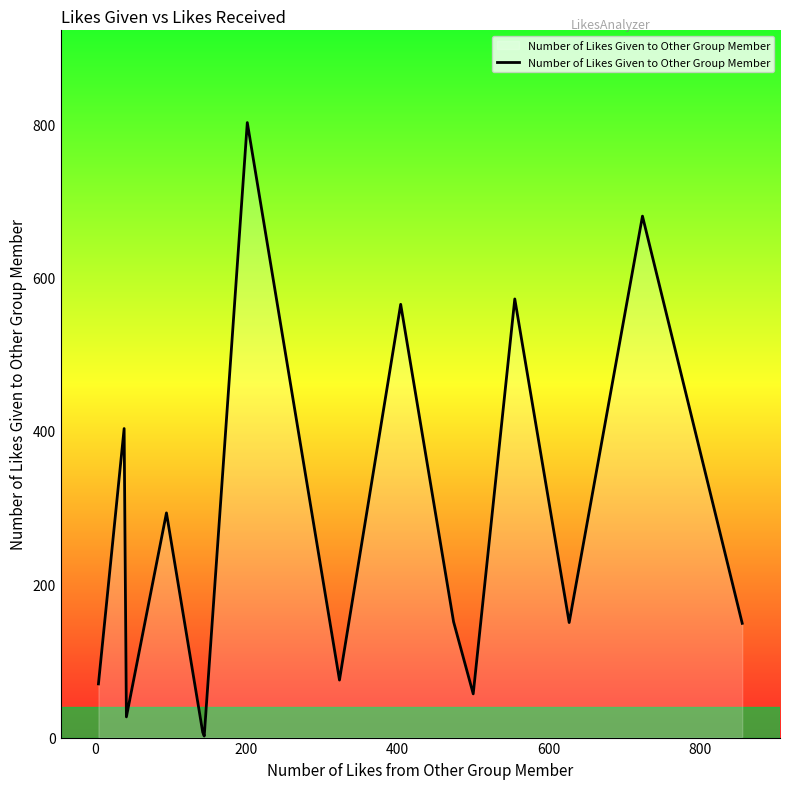

How many interior local peaks (higher than both neighbors) does the data have?

6